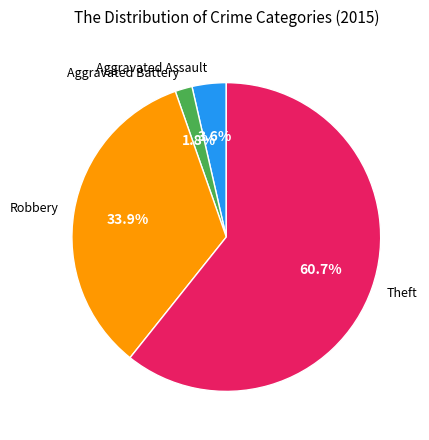

What is the smallest slice in the pie chart?

Aggravated Battery